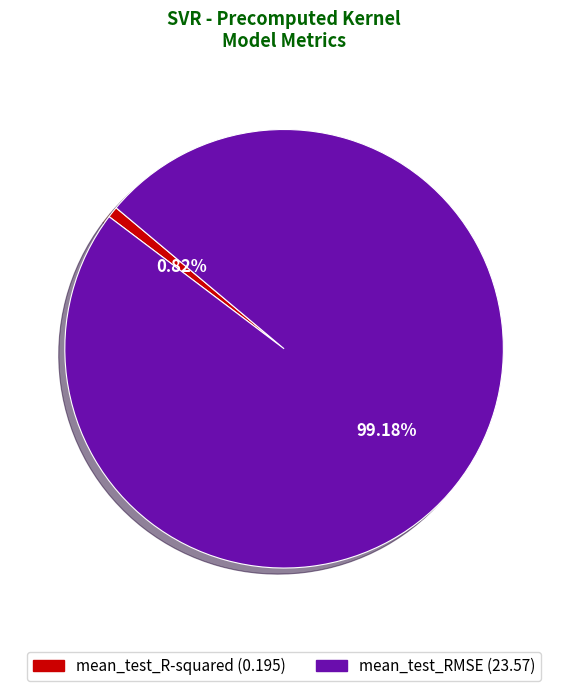

How many slices are in this pie chart?

2